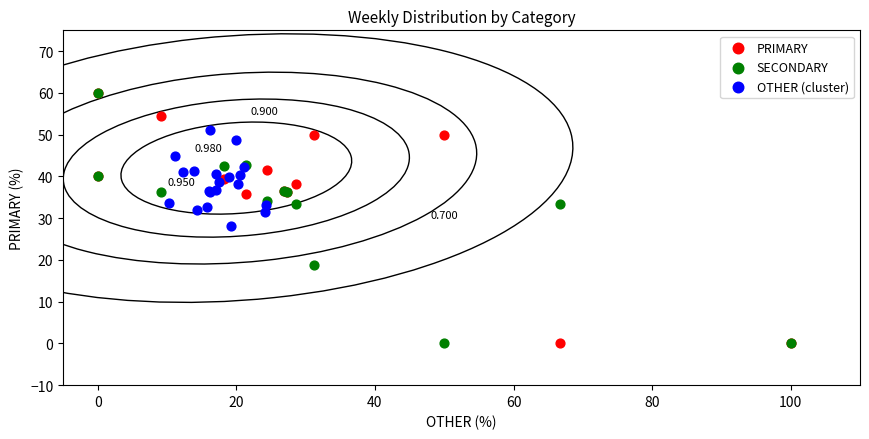

What are all the series names shown in the legend?

PRIMARY, SECONDARY, OTHER (cluster)